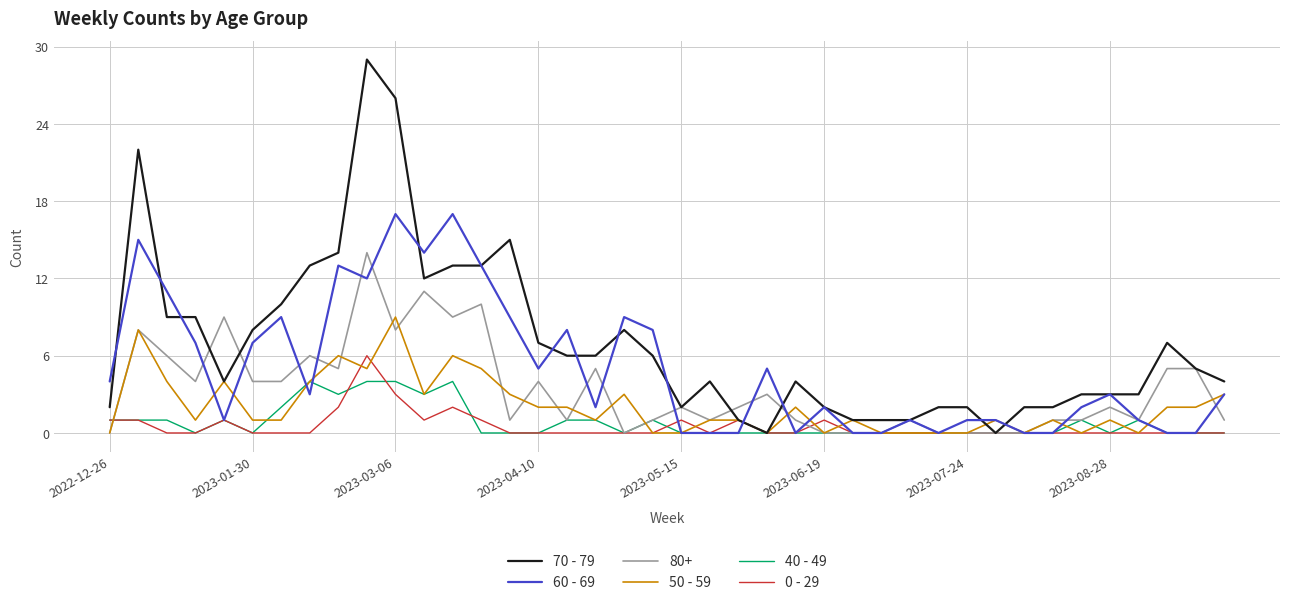

Which series has the largest total across all categories?

70 - 79